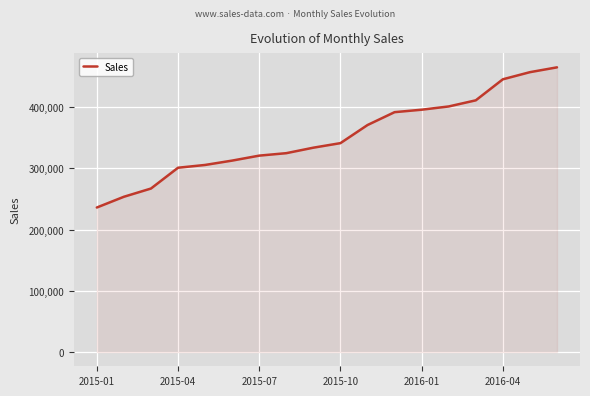

What is the maximum value shown in the chart?

465110